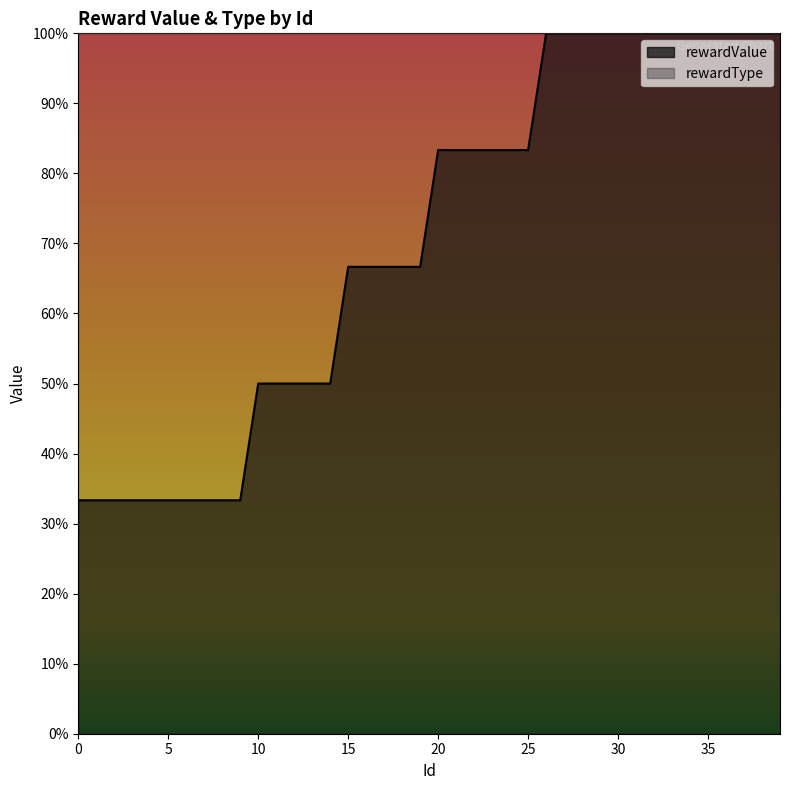

What is the highest value of the rewardValue series?

100.0